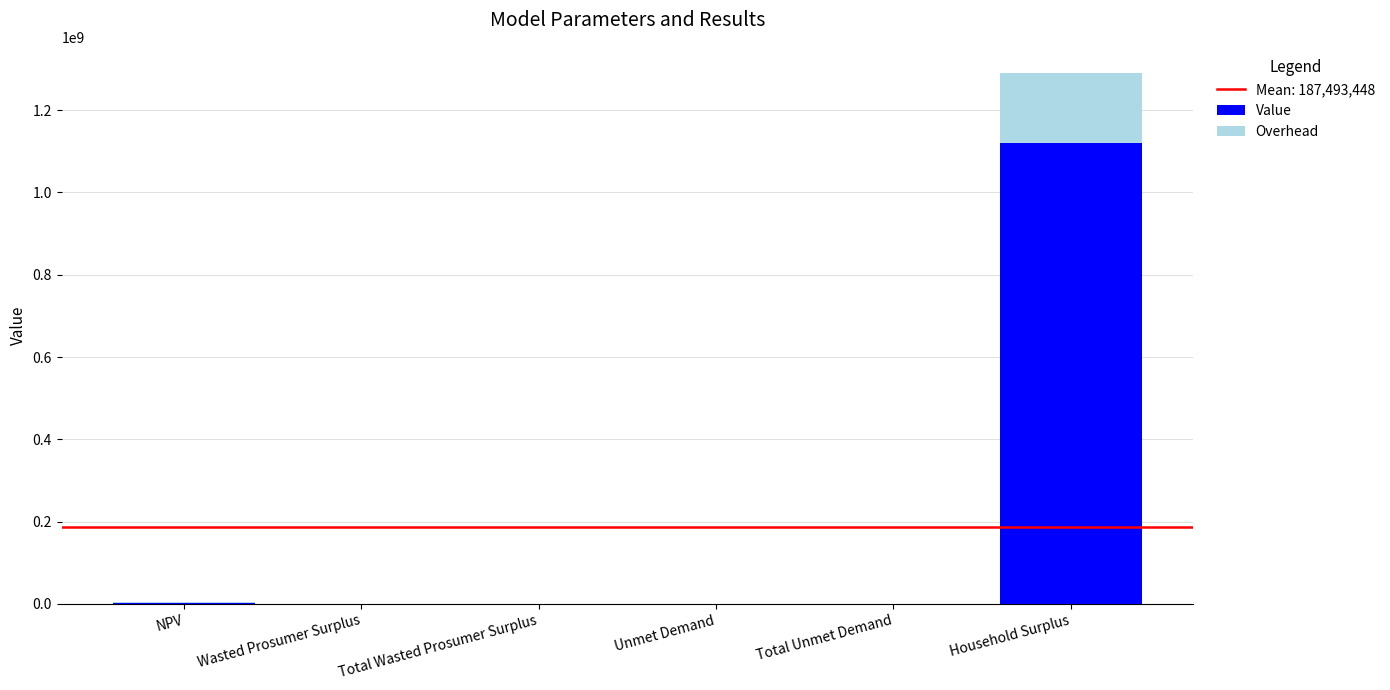

Which category has the highest value in the Value series?

Household Surplus